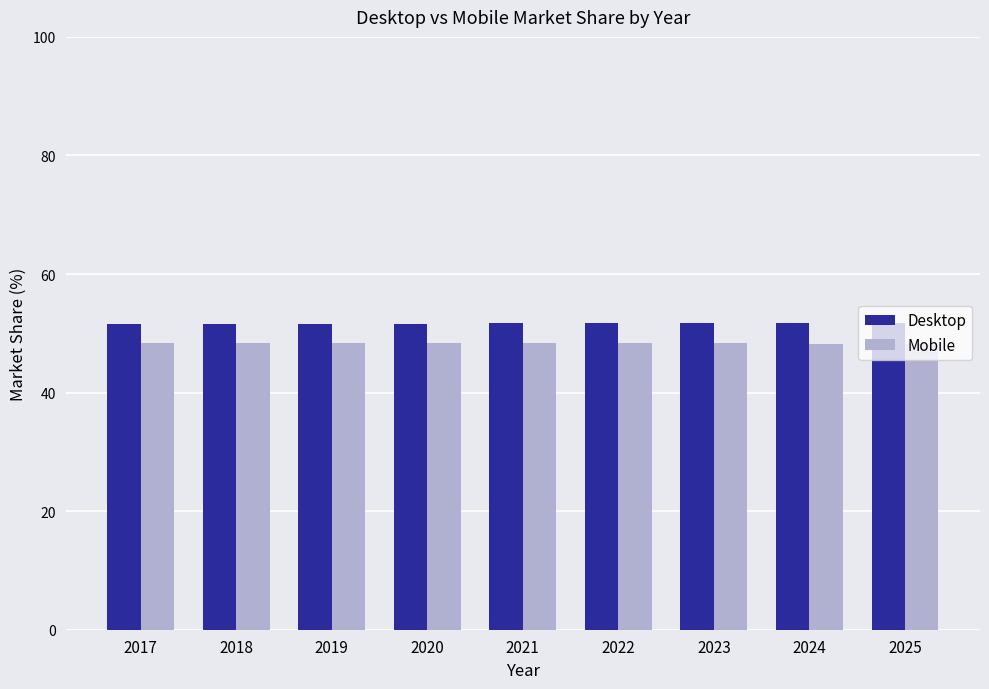

What is the spread (max minus min) of values at 2018?

3.2